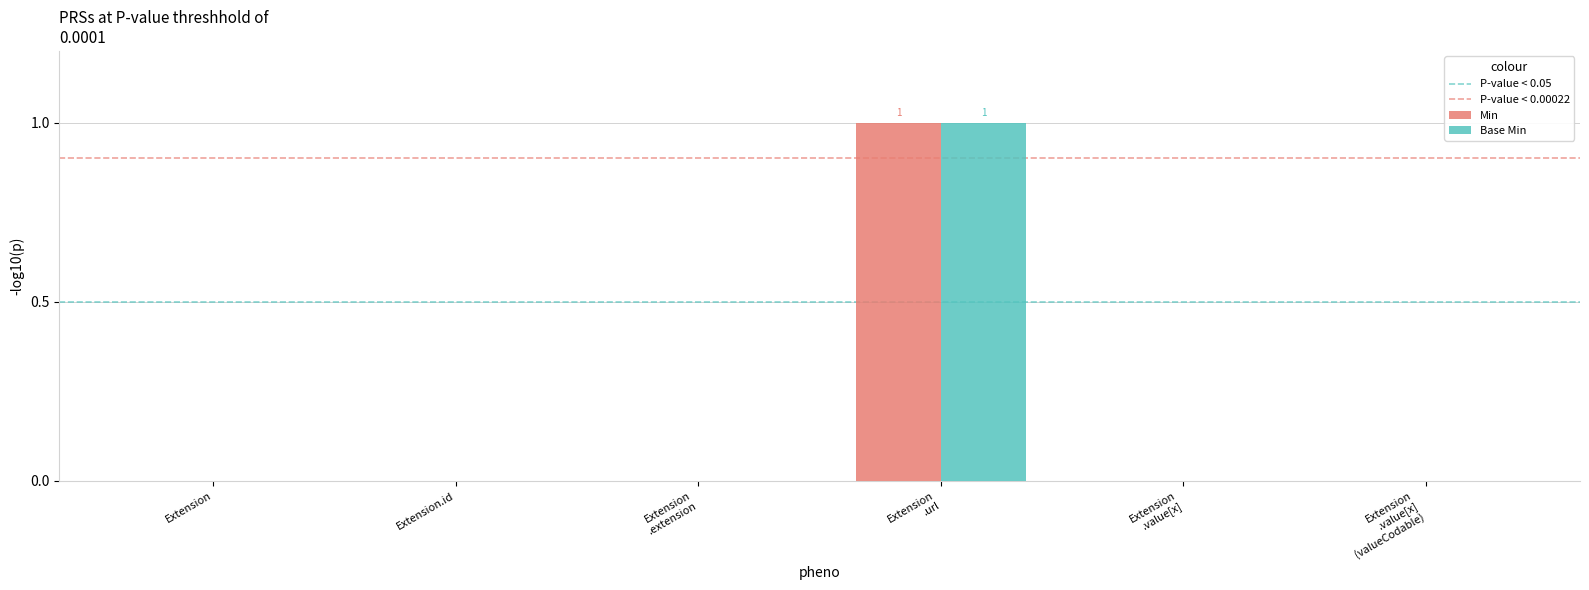

The Min series shows 0 at Extension.id. True or false?

True